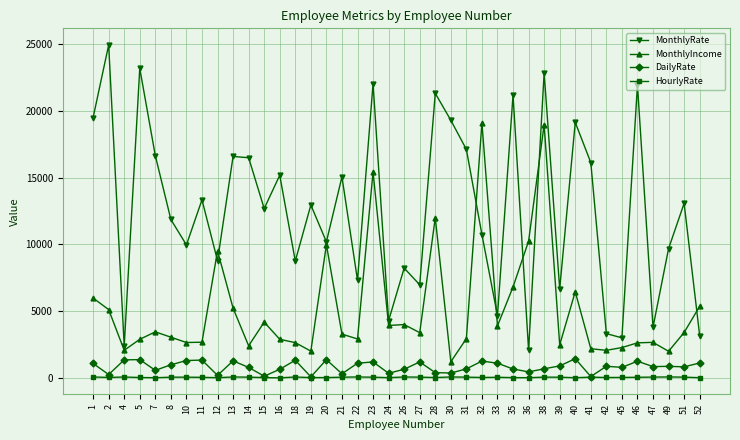

What is the value of the MonthlyIncome point at the 5th from the left?

3468